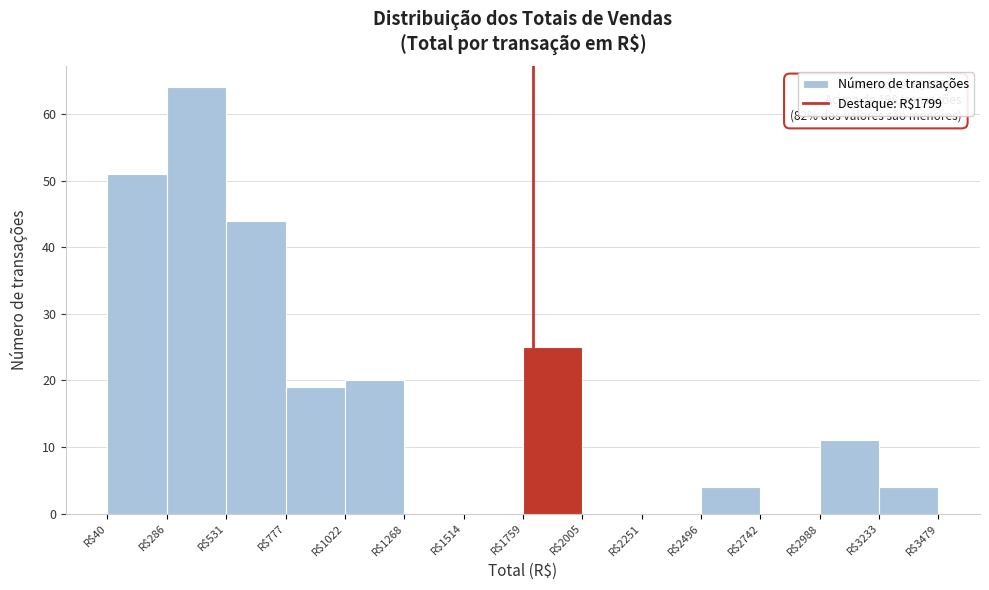

Over which range of the x-axis is the bar tallest?

300 to 550